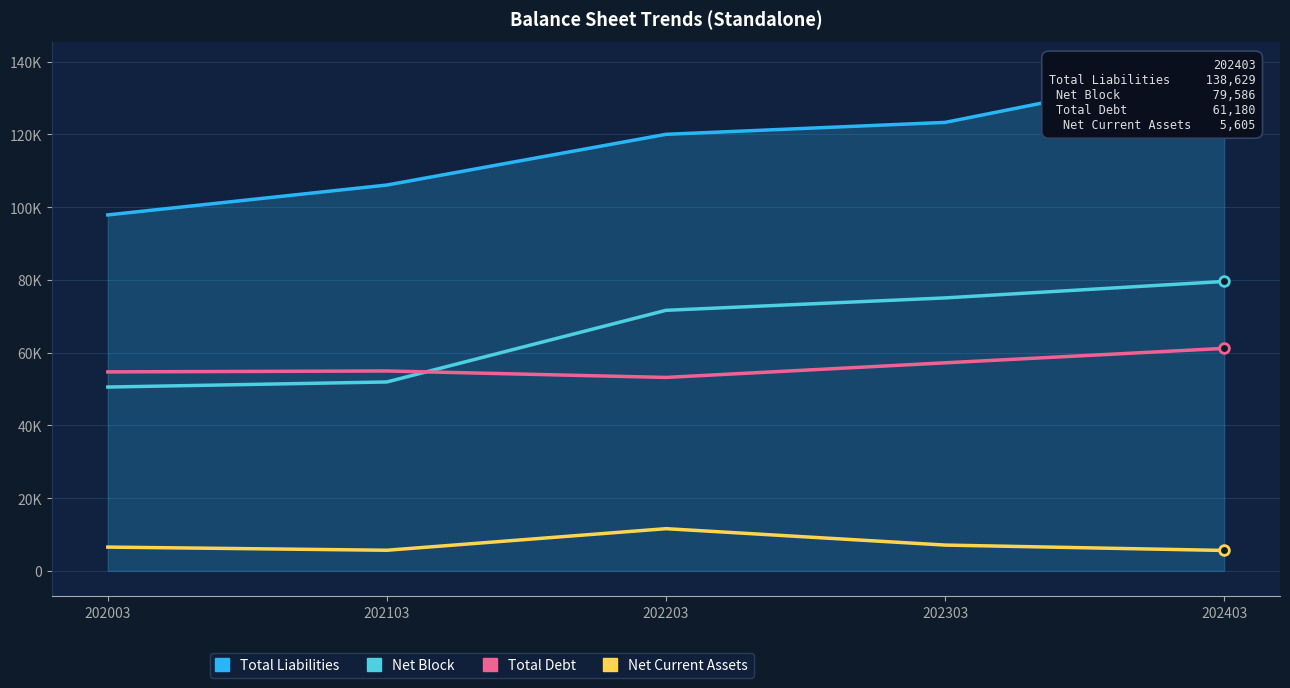

True or false: Net Current Assets has a value of 1158 at 202403.

False